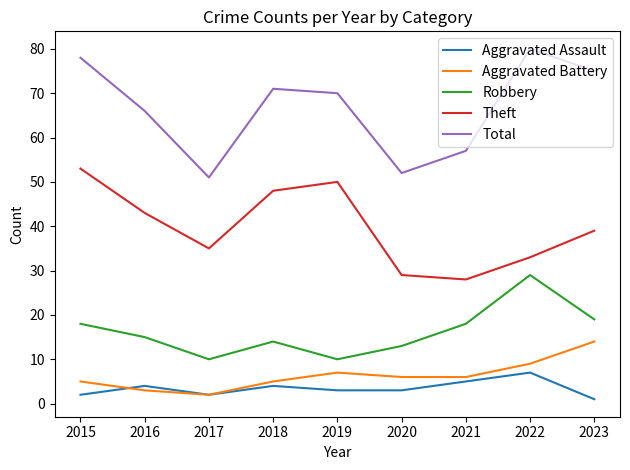

How many categories are shown in the chart?

9